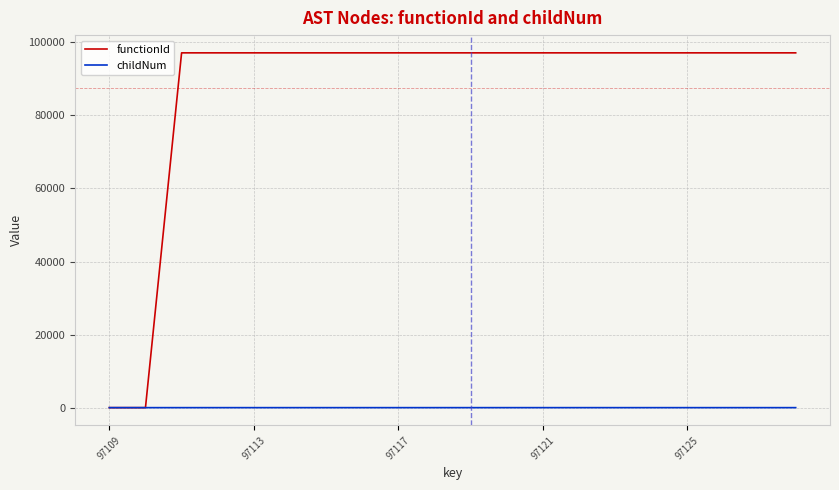

List the series in order of their peak value, highest first.

functionId, childNum